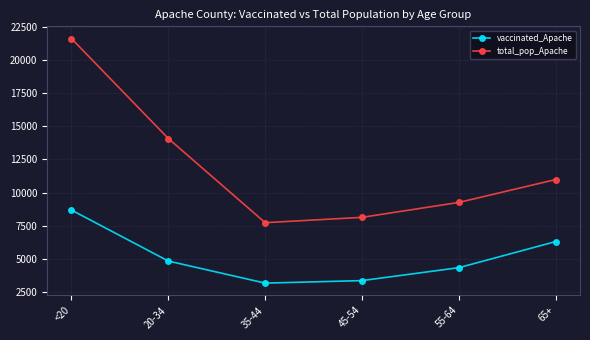

True or false: total_pop_Apache and vaccinated_Apache cross at least once.

False